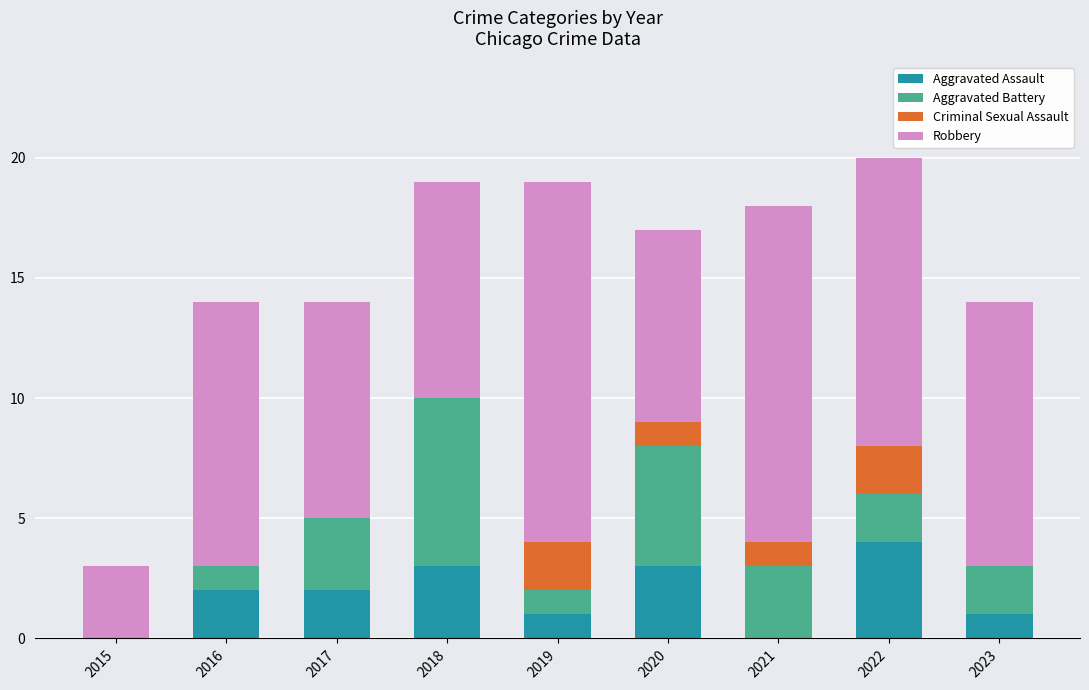

What is the sum of all Aggravated Assault values?

16